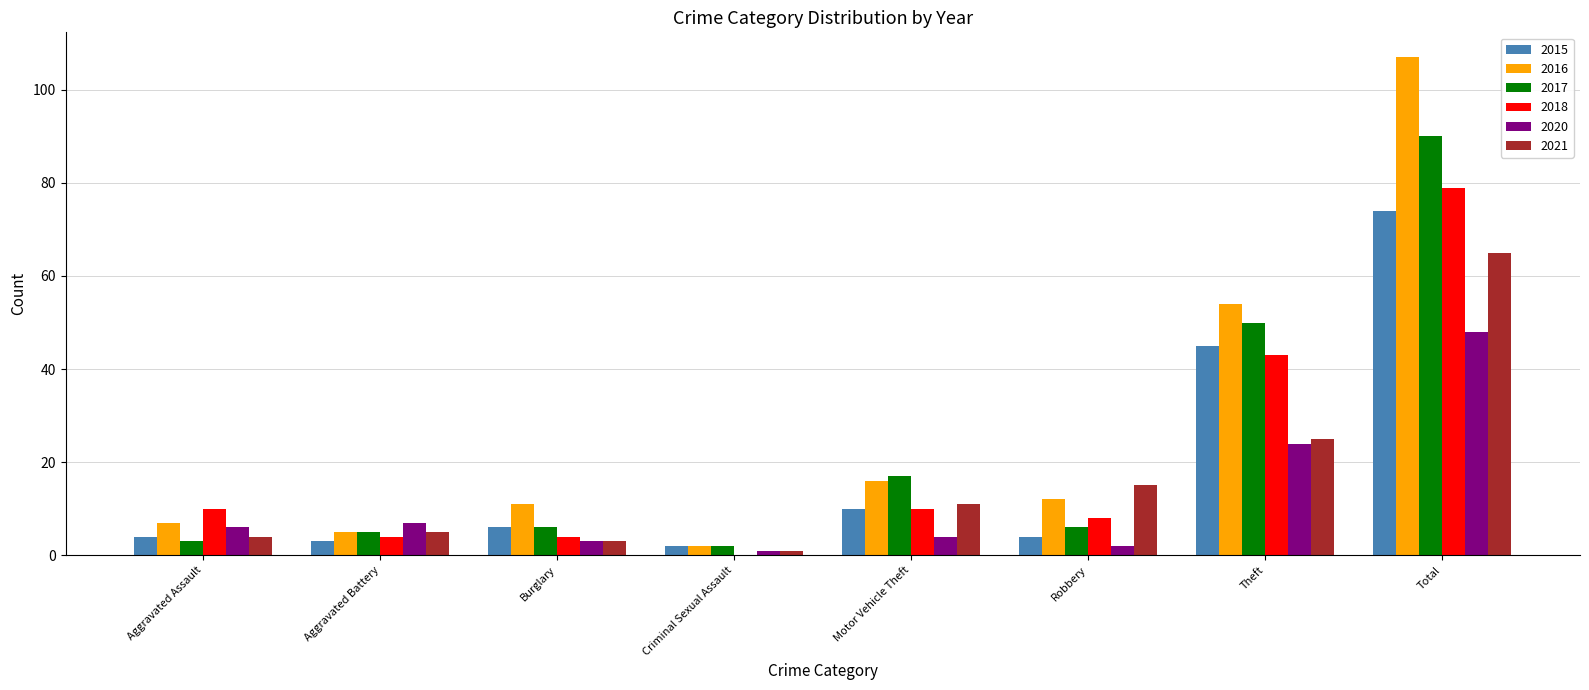

At which category is the sum across all series the highest?

Total